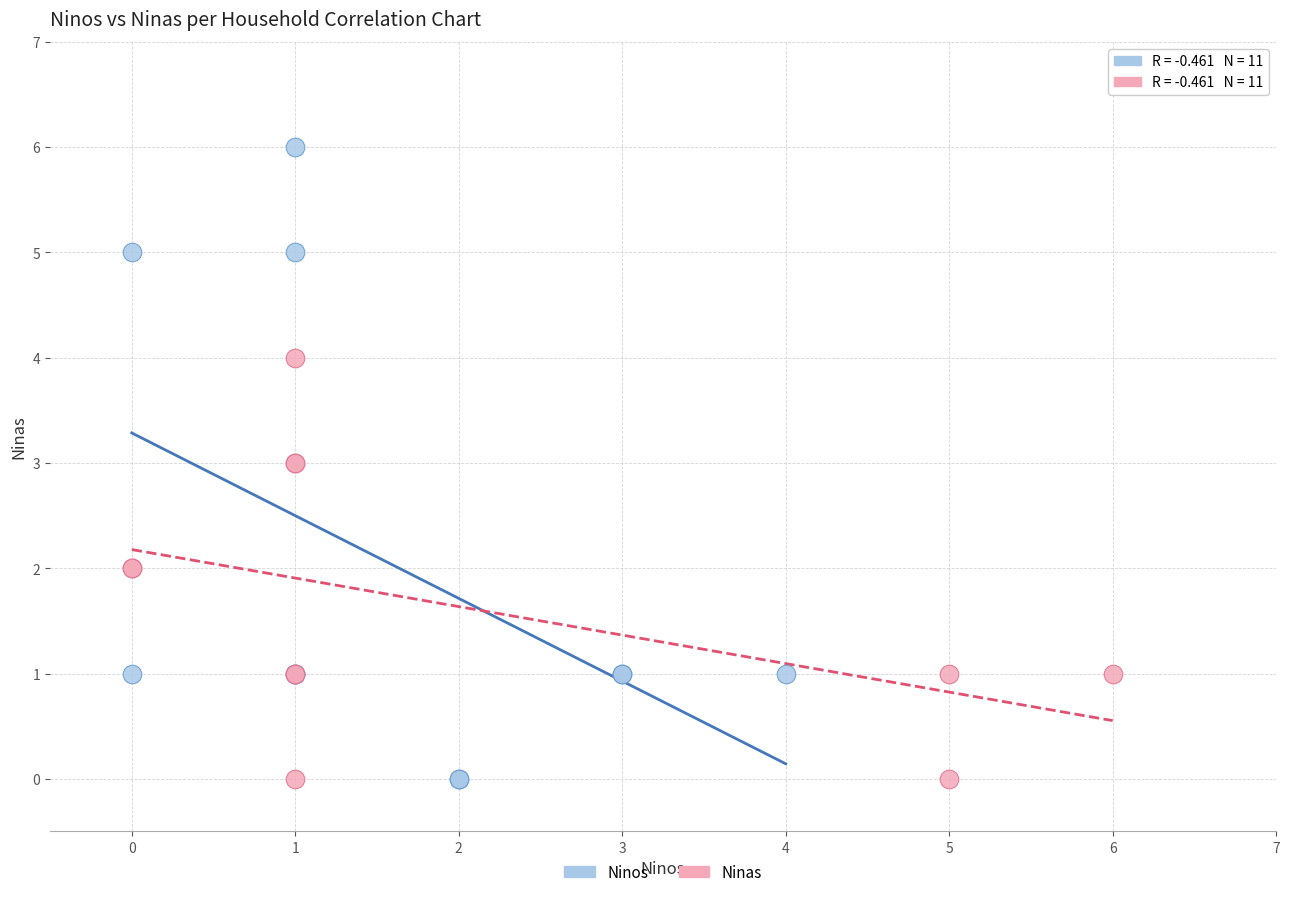

Which series has the widest spread of Y values?

Ninos